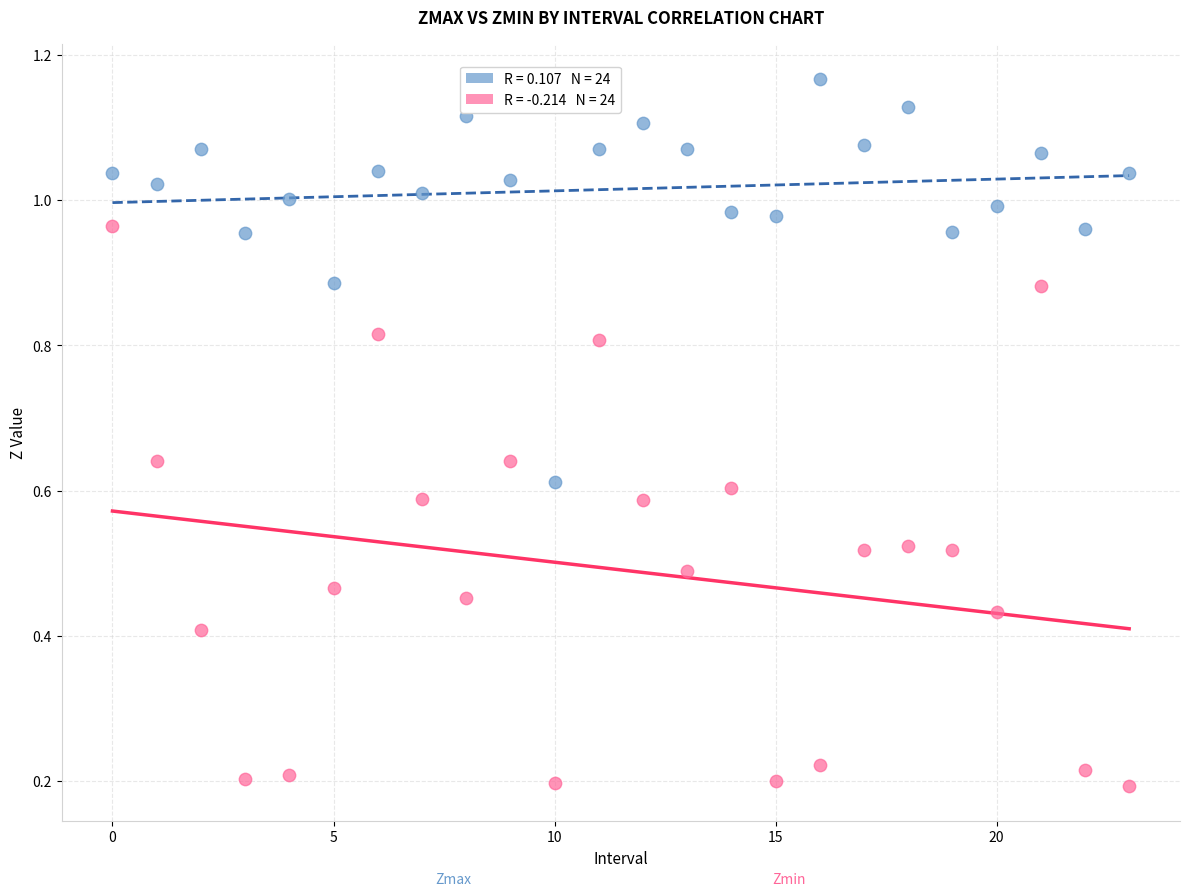

How many points are shown in the scatter plot?

48